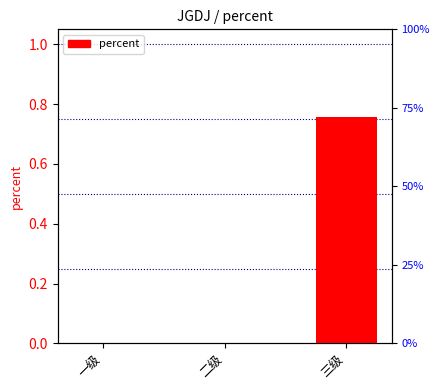

Reading left to right, what are all the values shown in this chart?

0.0	0.0	0.8